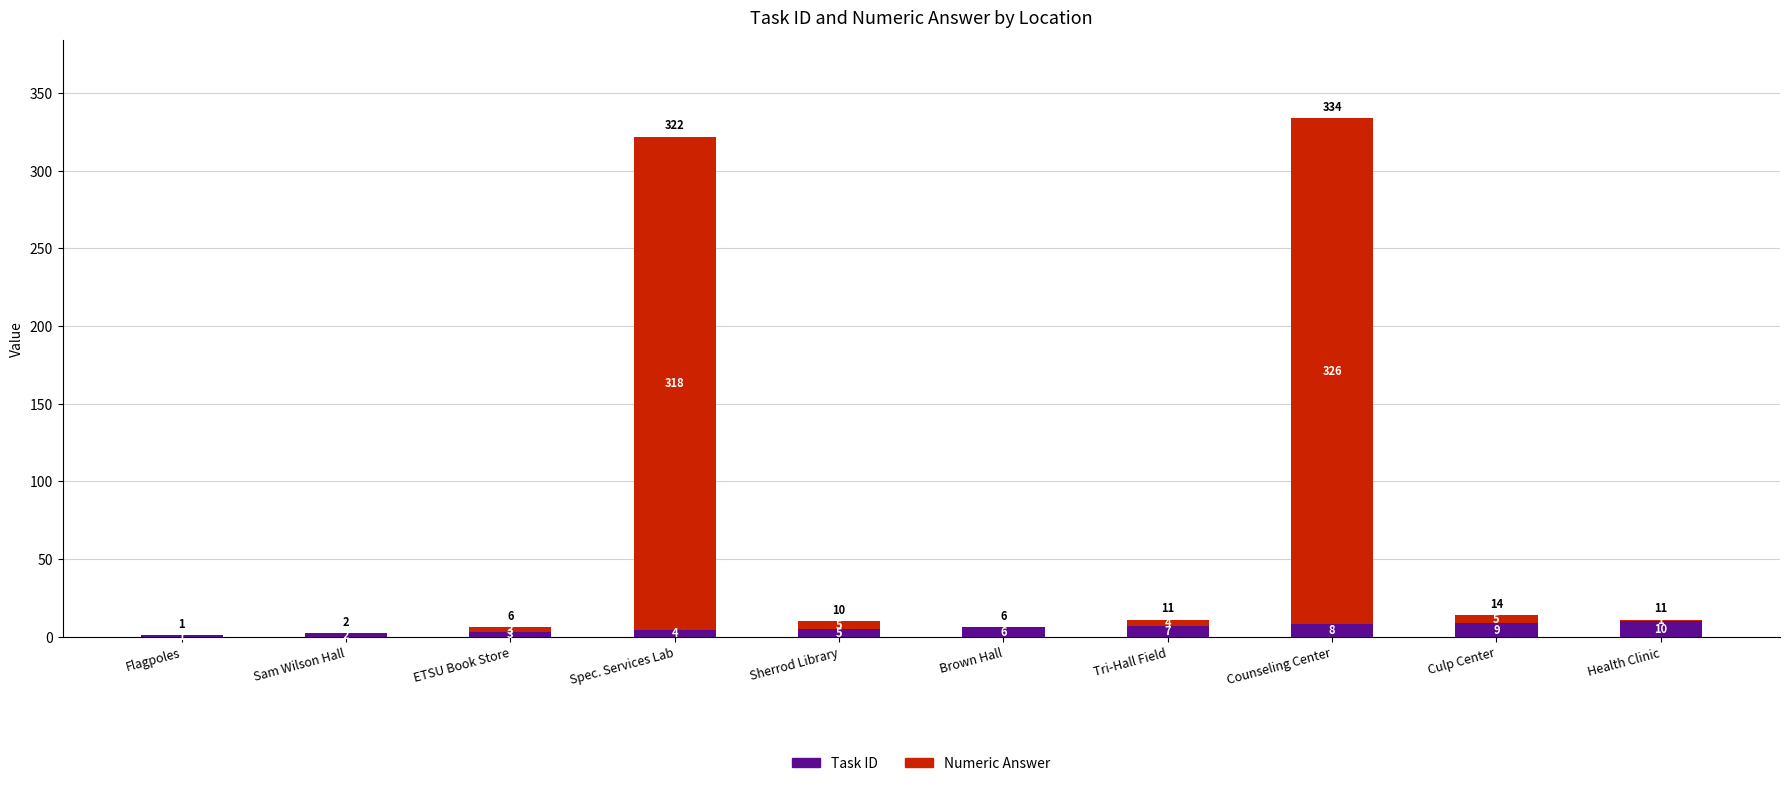

Reading left to right, transcribe the values for Task ID.

Flagpoles=1	Sam Wilson Hall=2	ETSU Book Store=3	Spec. Services Lab=4	Sherrod Library=5	Brown Hall=6	Tri-Hall Field=7	Counseling Center=8	Culp Center=9	Health Clinic=10